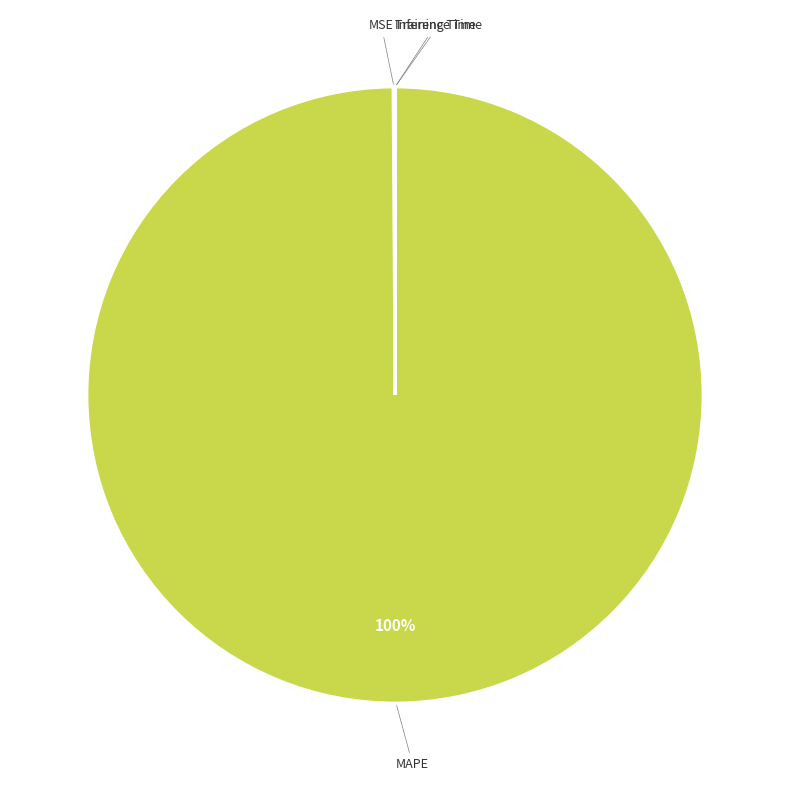

True or false: MAPE accounts for 100% of the total.

True